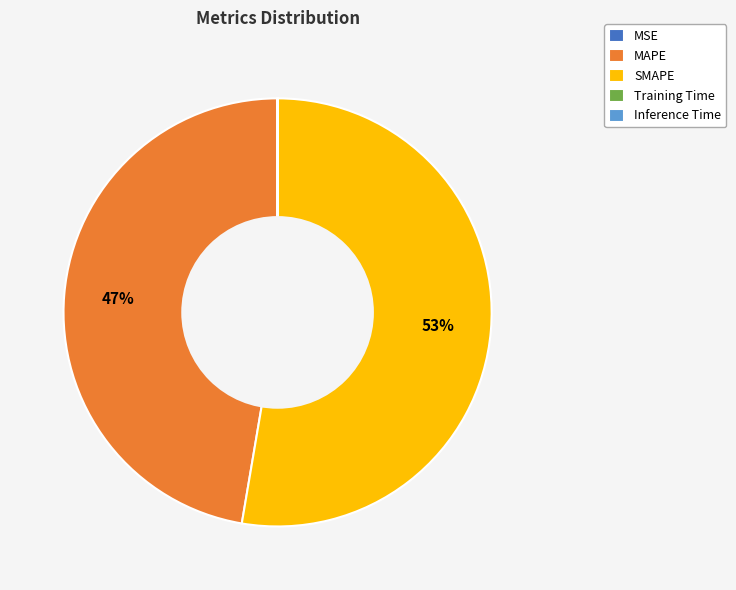

What is the largest slice in the pie chart?

SMAPE